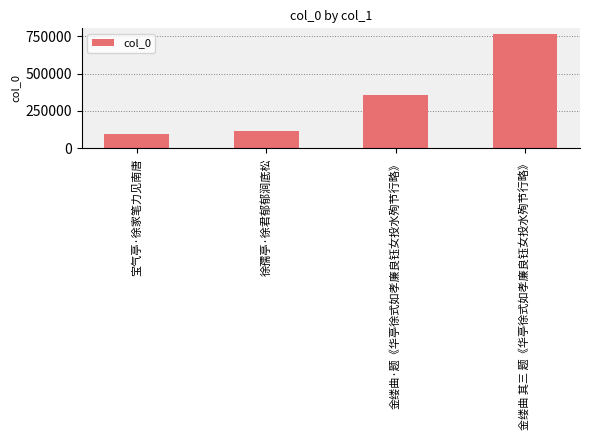

How many data points does each series have?

4